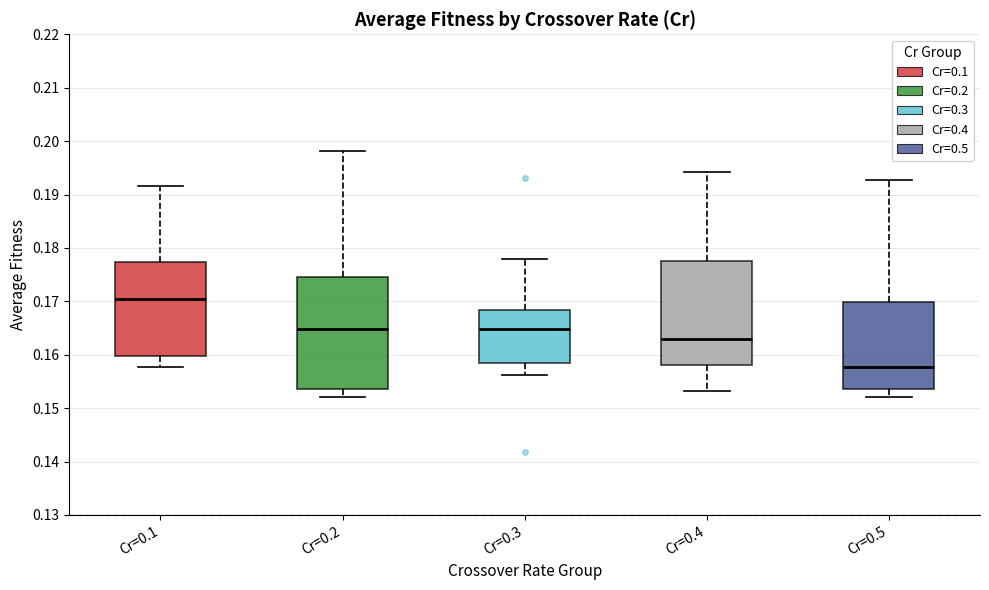

Reading left to right, transcribe this box plot: for each box, give where its median line is, the range the box spans, and where its two whiskers end, as read against the y-axis. The values are not printed on the chart, so give them approximately, as read against the axis.

Cr=0.1: median 0.170, box 0.160 to 0.177, whiskers 0.158 to 0.192
Cr=0.2: median 0.165, box 0.154 to 0.175, whiskers 0.152 to 0.198
Cr=0.3: median 0.165, box 0.158 to 0.168, whiskers 0.156 to 0.178
Cr=0.4: median 0.163, box 0.158 to 0.178, whiskers 0.153 to 0.194
Cr=0.5: median 0.158, box 0.154 to 0.170, whiskers 0.152 to 0.193